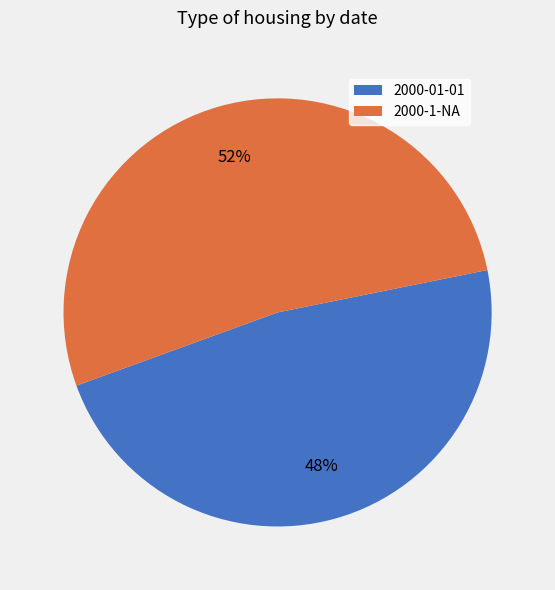

Which category has the smallest portion of the pie?

2000-01-01